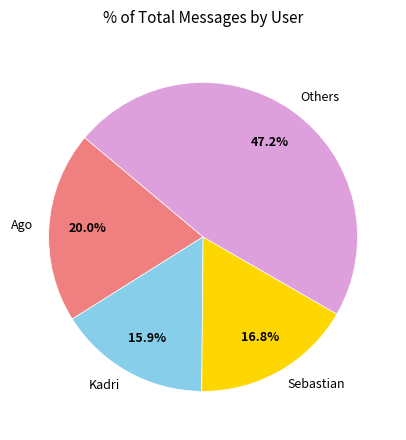

Between Ago and Sebastian, which is larger?

Ago